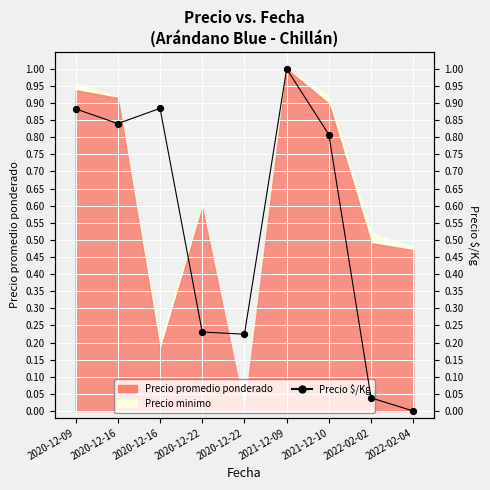

Which has a higher value, 2020-12-16 or 2021-12-10?

2020-12-16